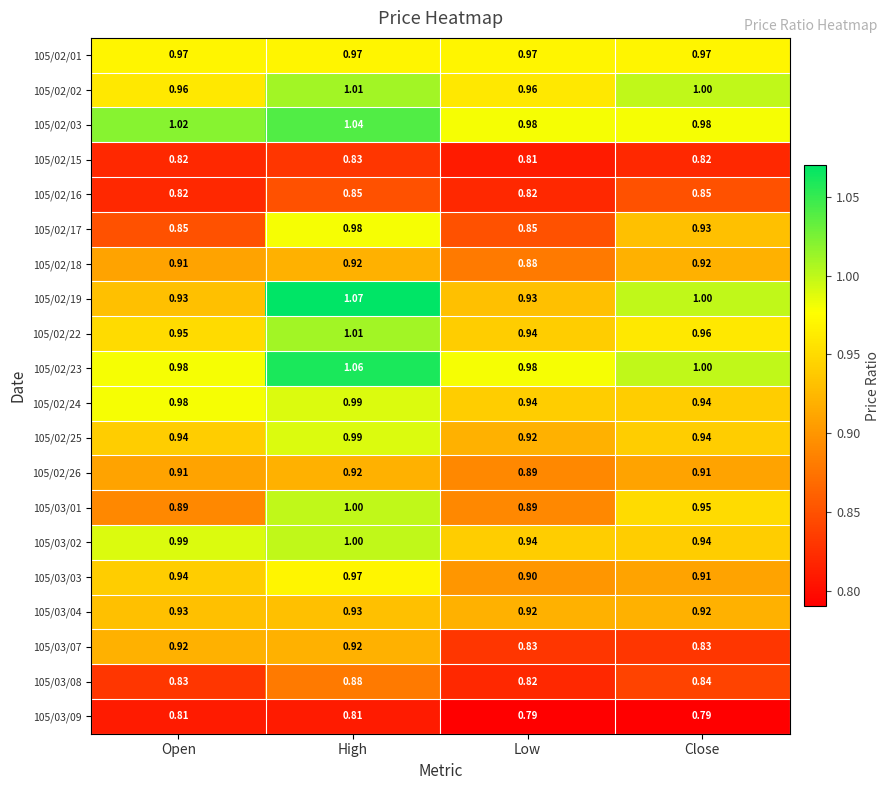

At which label is 105/03/08 closest to 0?

Low